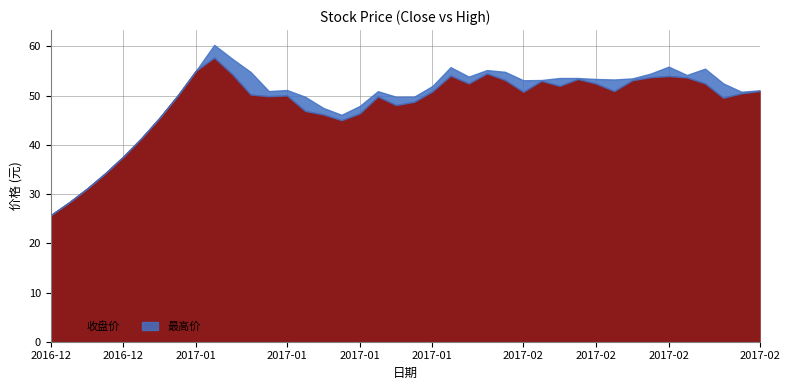

True or false: 收盘价 and 最高价 intersect in this chart.

False